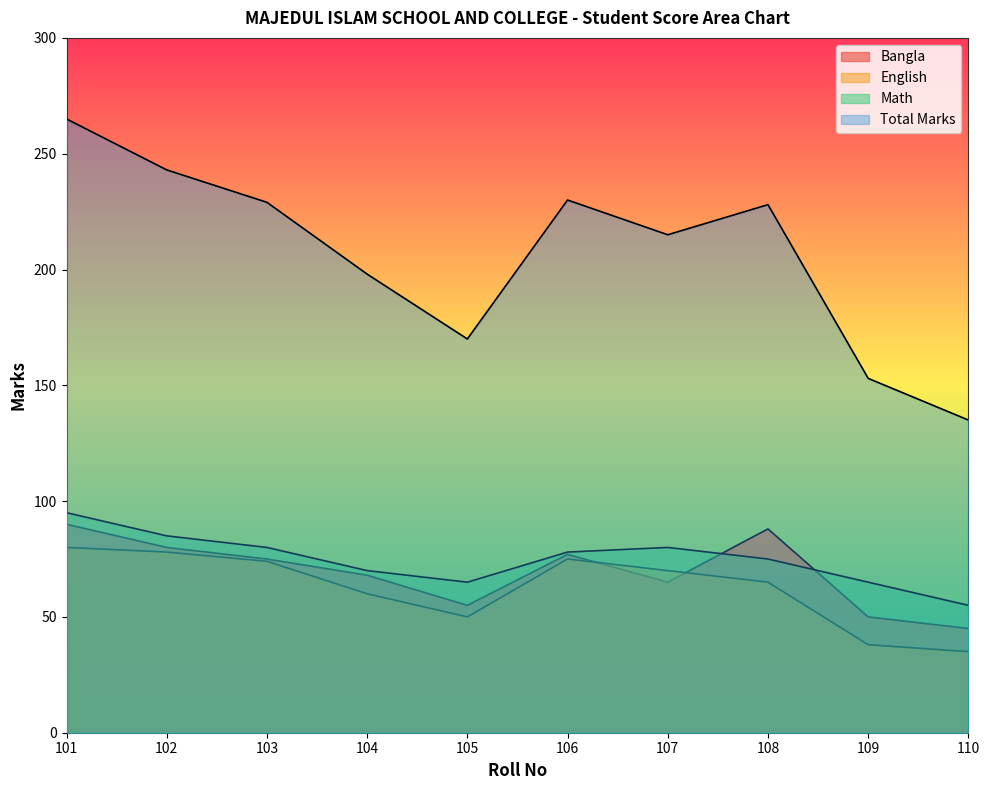

How many lines are shown in the chart?

4